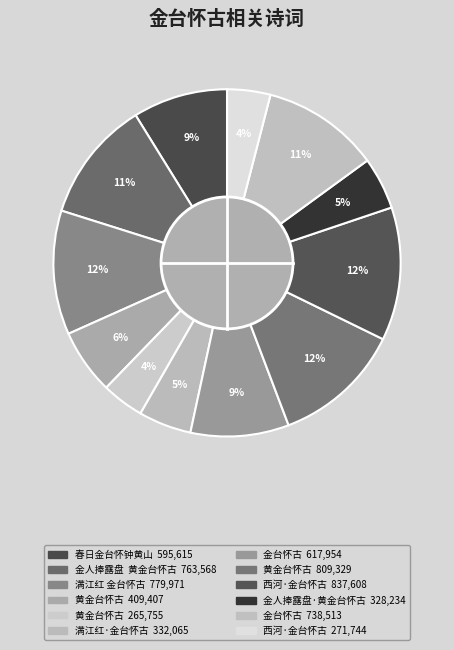

How many segments does this pie chart have?

12